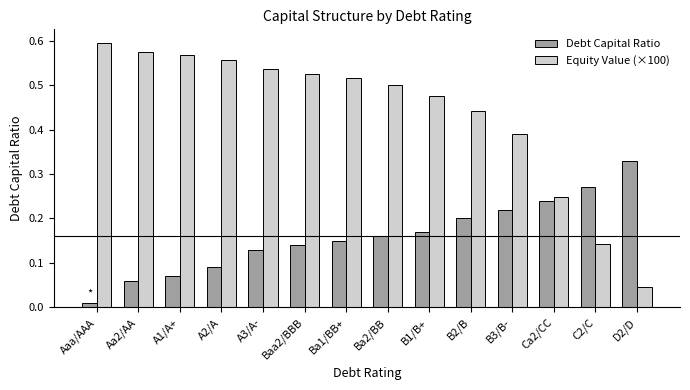

Rank the categories by Equity Value (×100) value from lowest to highest.

D2/D, C2/C, Ca2/CC, B3/B-, B2/B, B1/B+, Ba2/BB, Ba1/BB+, Baa2/BBB, A3/A-, A2/A, A1/A+, Aa2/AA, Aaa/AAA